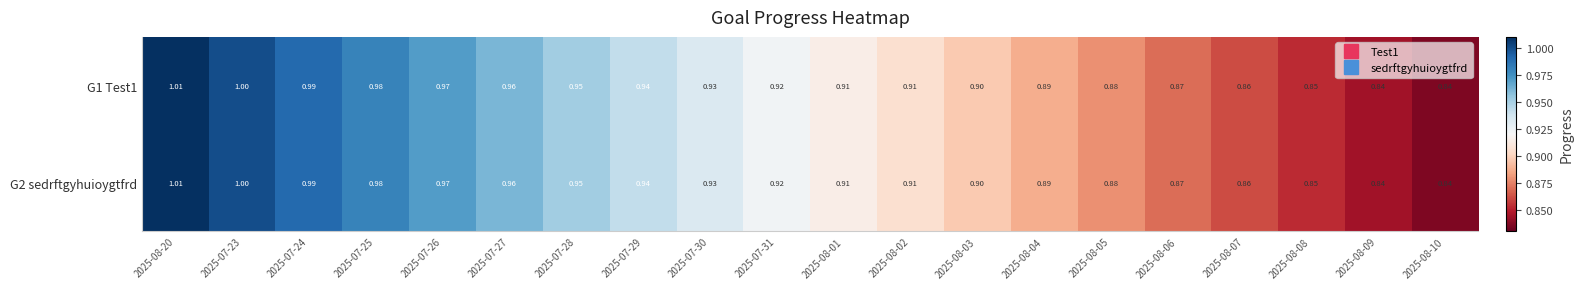

Count the number of data series in this chart.

2